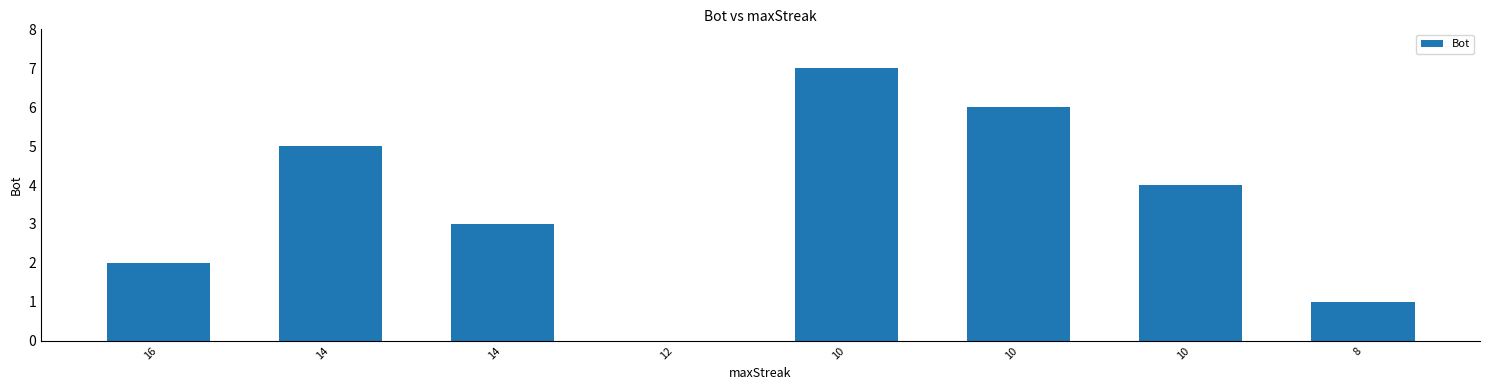

How many values are above zero?

7